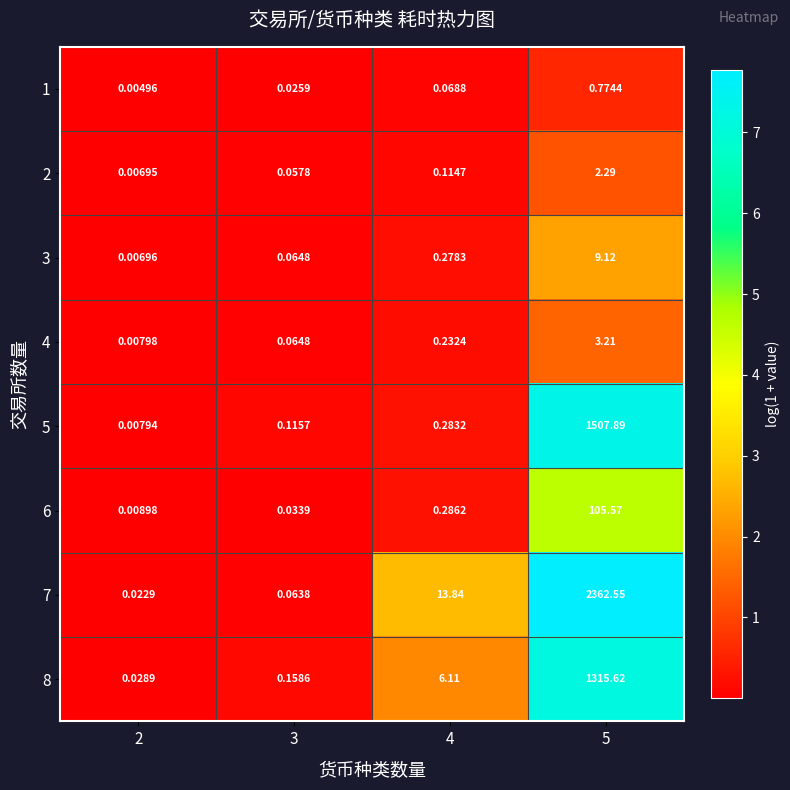

Is the value of 3 at 4 greater than the value of 4 at 5?

No